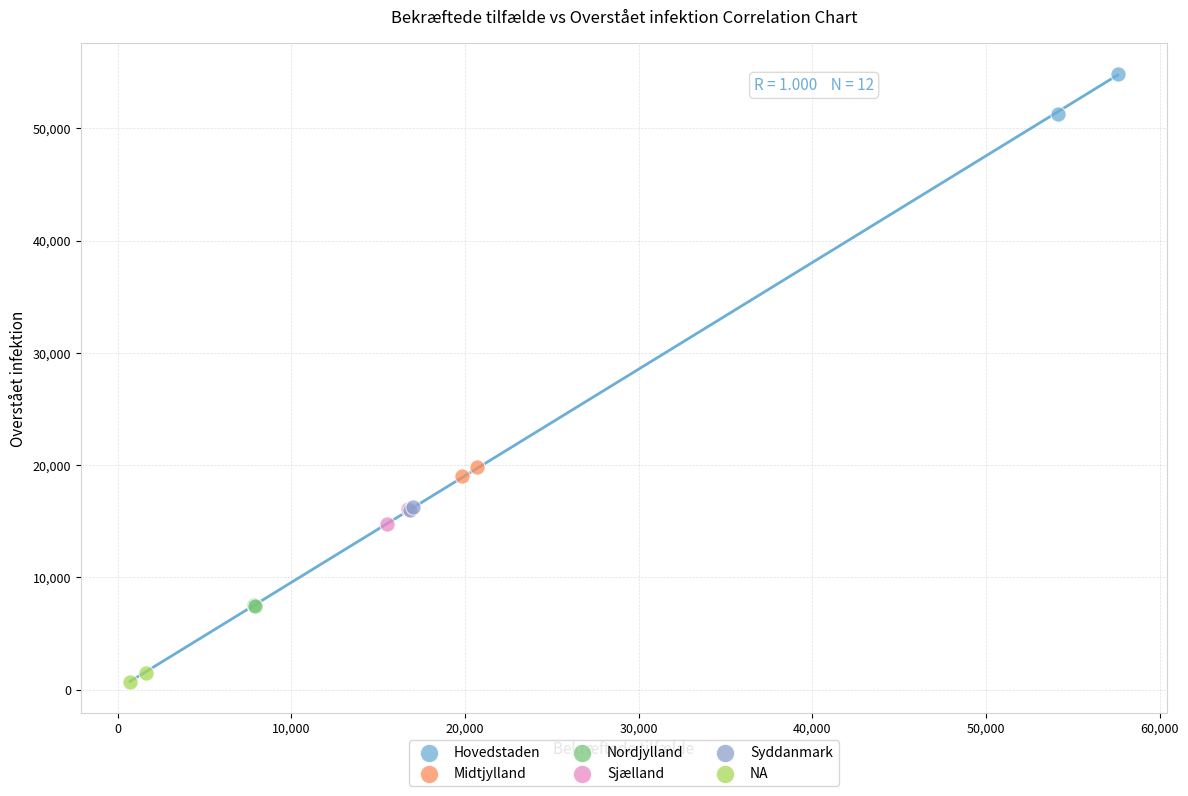

What are all the series names shown in the legend?

Hovedstaden, Midtjylland, Nordjylland, Sjælland, Syddanmark, NA